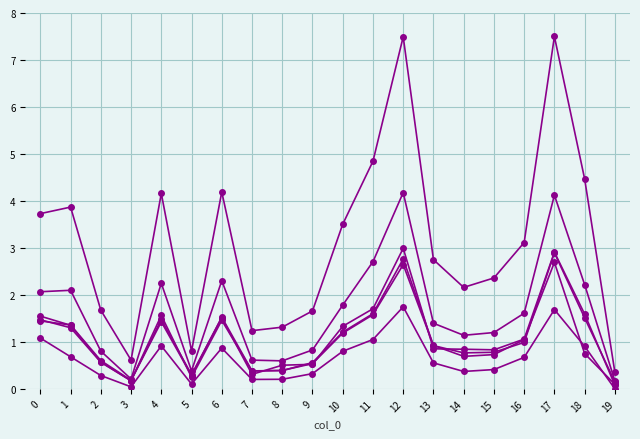

How many lines are shown in the chart?

6